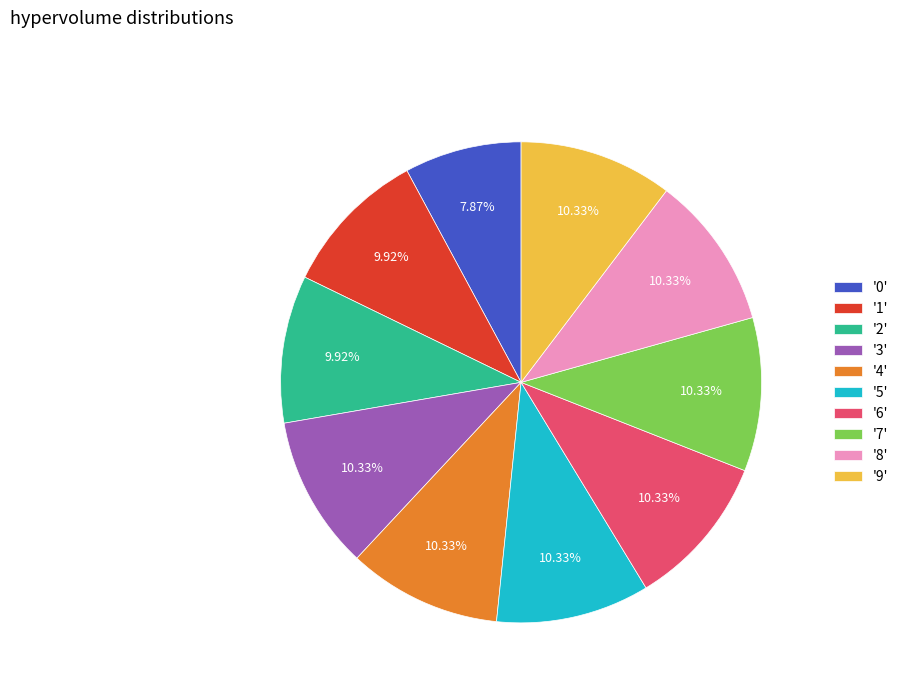

What is the ratio of the value at '5' to the value at '0'?

1.3